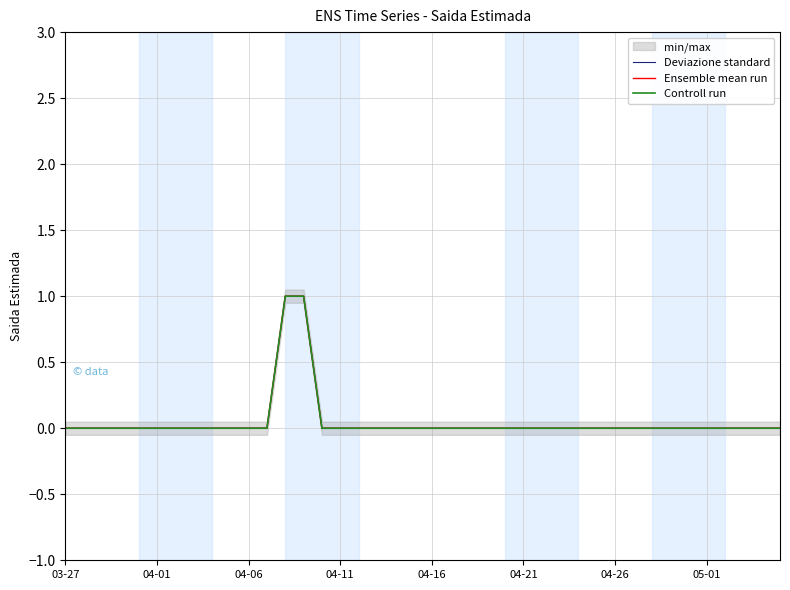

How many categories are shown in the chart?

40